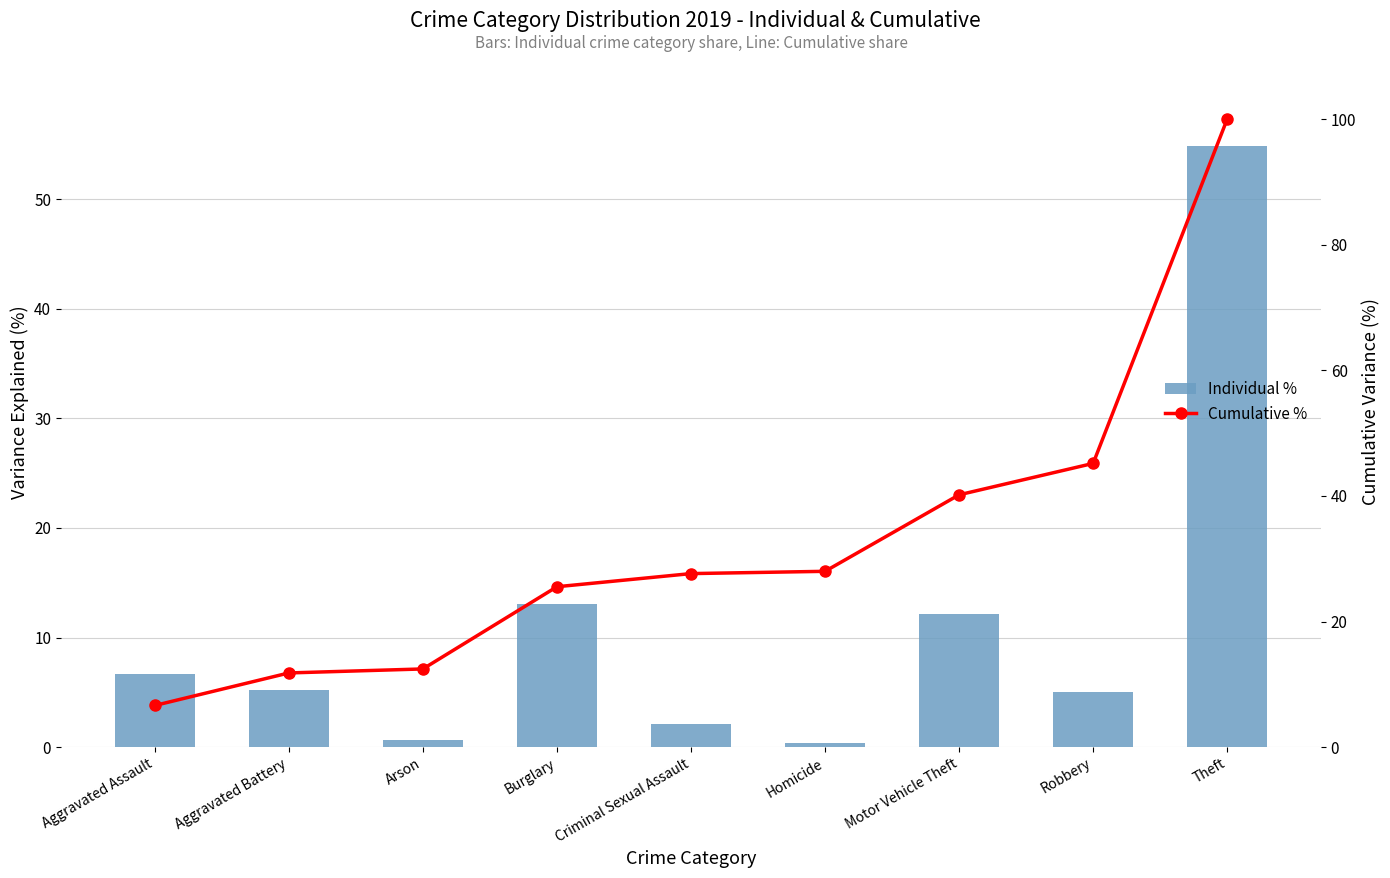

What position from the right is Motor Vehicle Theft?

3